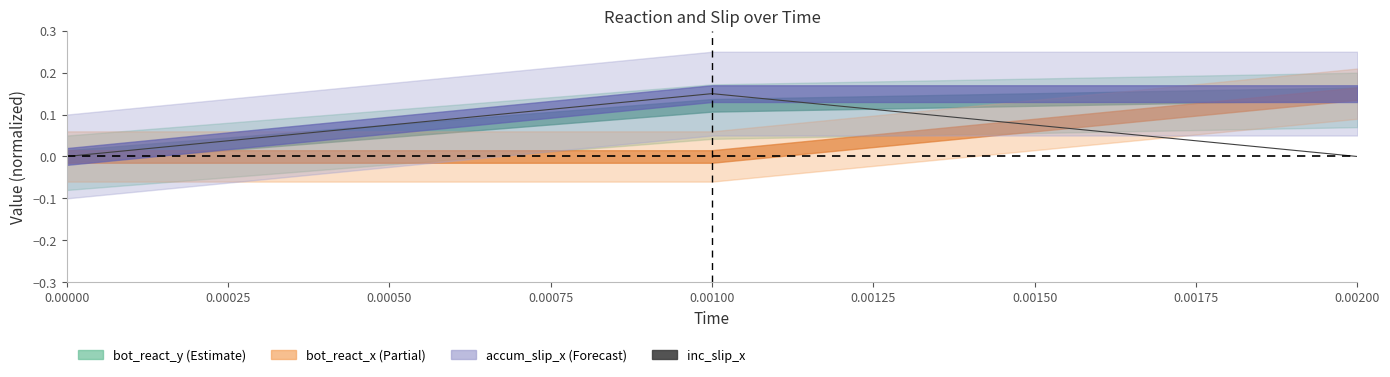

What is the value of the 2nd point from the left?

0.1